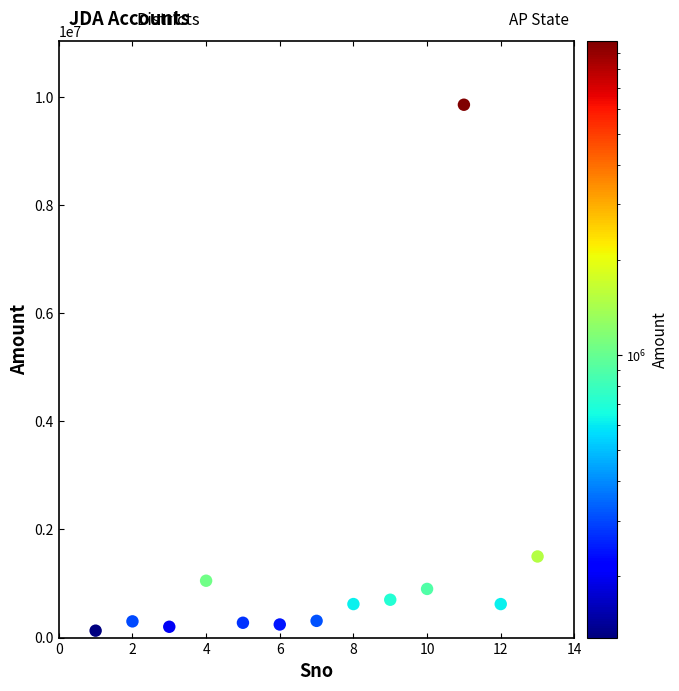

What Y value in the scatter plot is closest to 4991471?

1500000